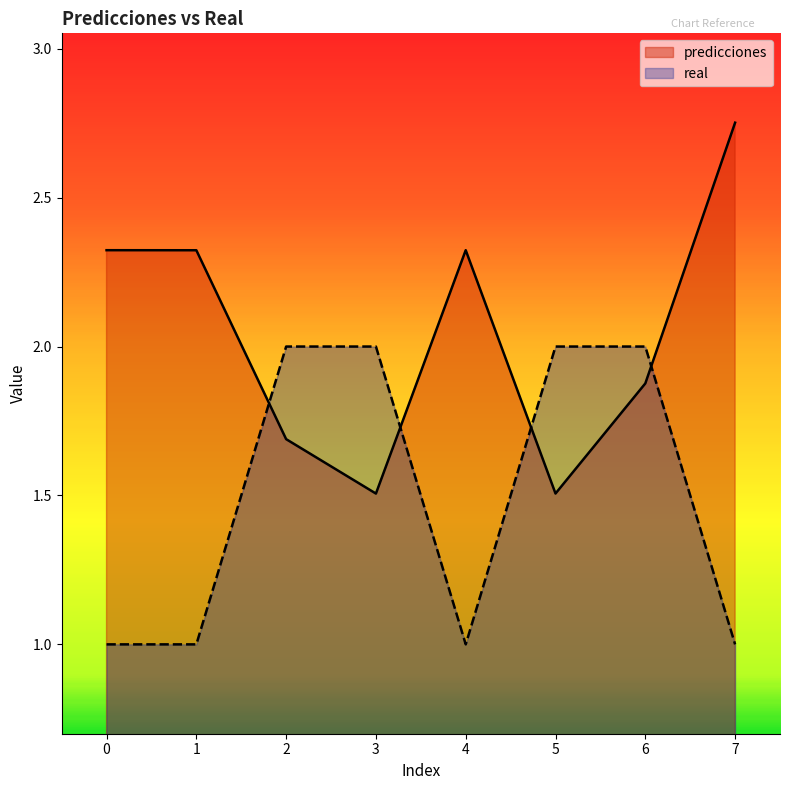

What is the difference between the second highest and second lowest values in the predicciones series?

0.8